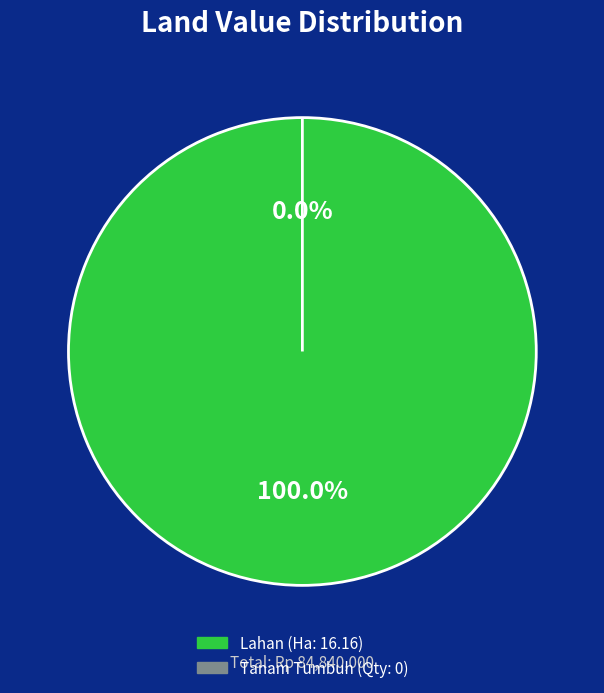

True or false: Tanam Tumbuh (Qty: 0) accounts for 12% of the total.

False